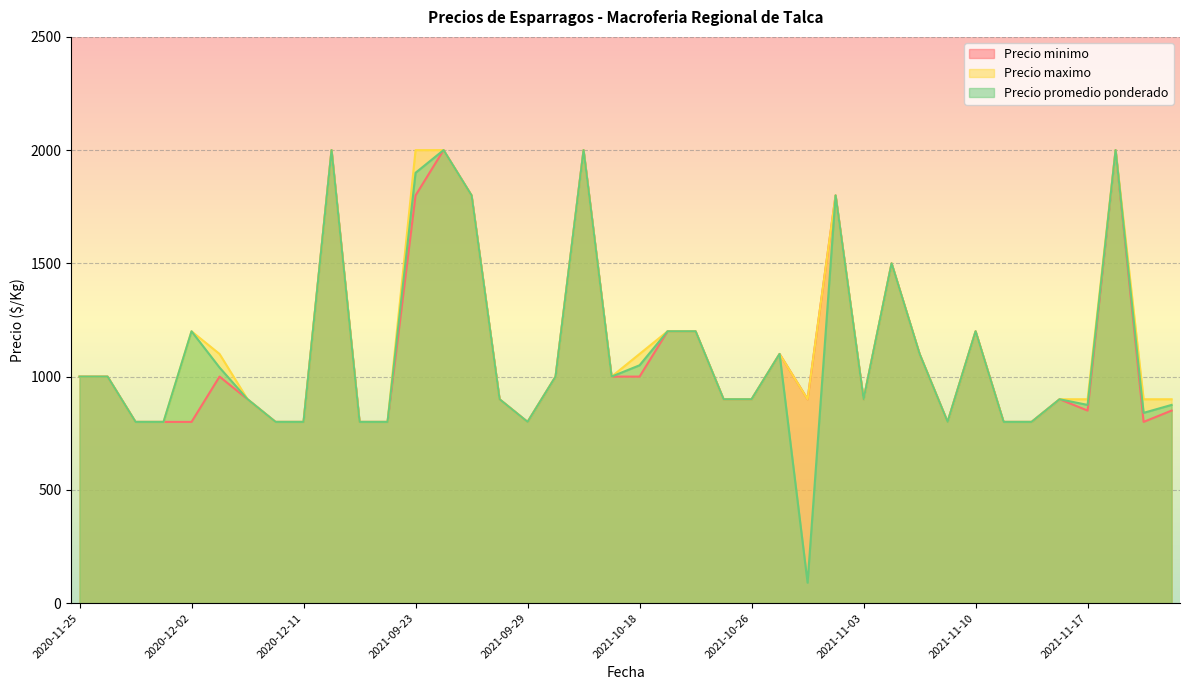

At 2021-10-29, list the series in order from largest to smallest.

Precio minimo, Precio maximo, Precio promedio ponderado